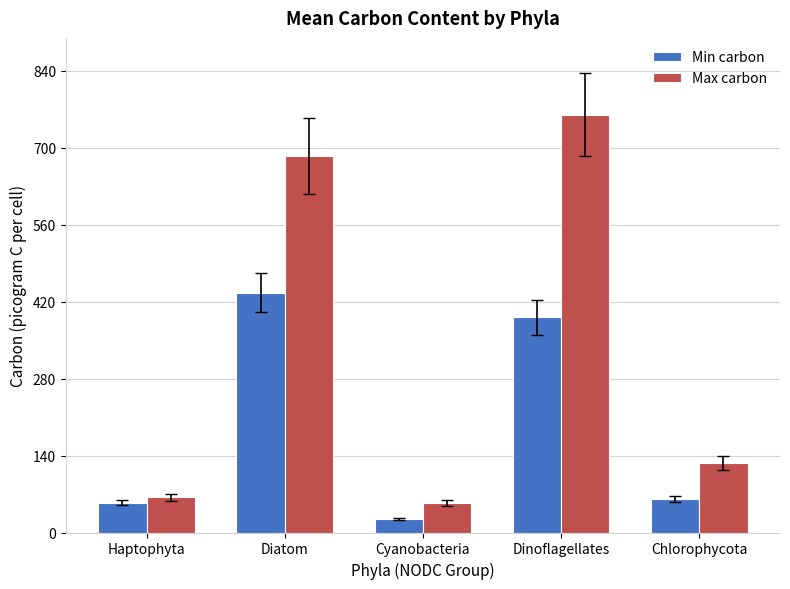

What is the label of the 2nd bar from the right?

Dinoflagellates